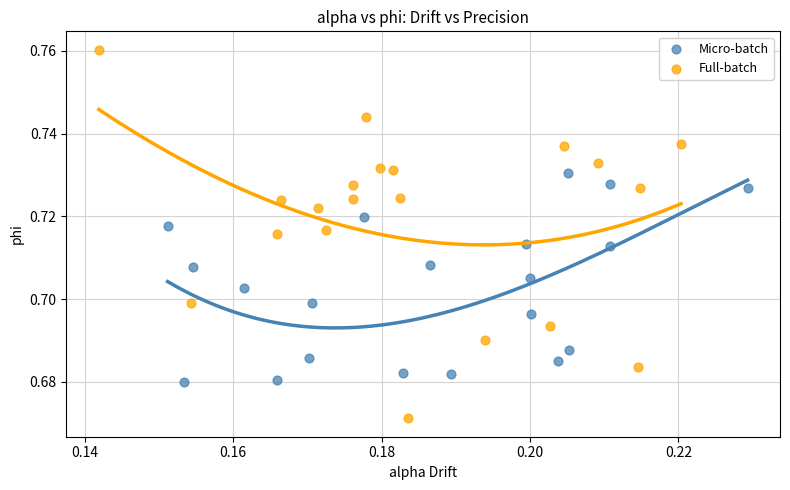

Which series reaches the minimum Y coordinate?

Full-batch